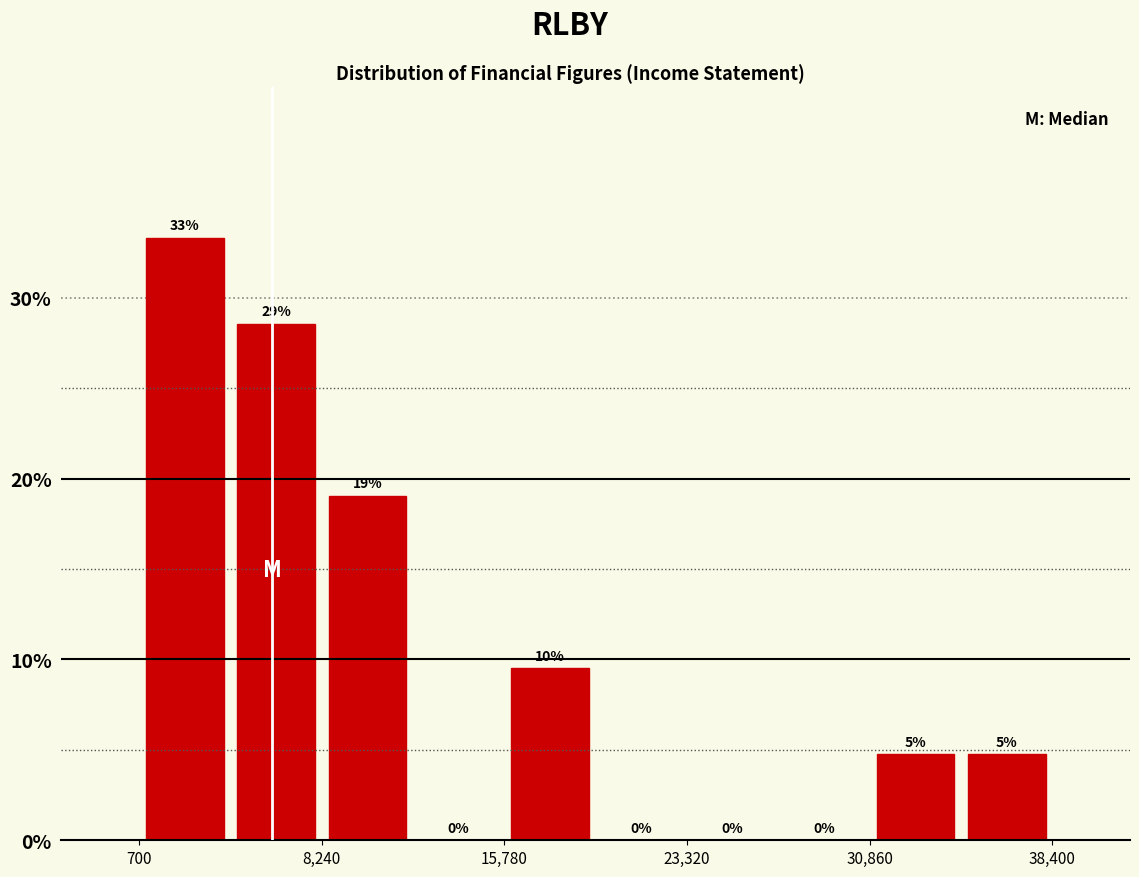

Read against the x-axis, roughly where is the centre of the tallest bar?

3000